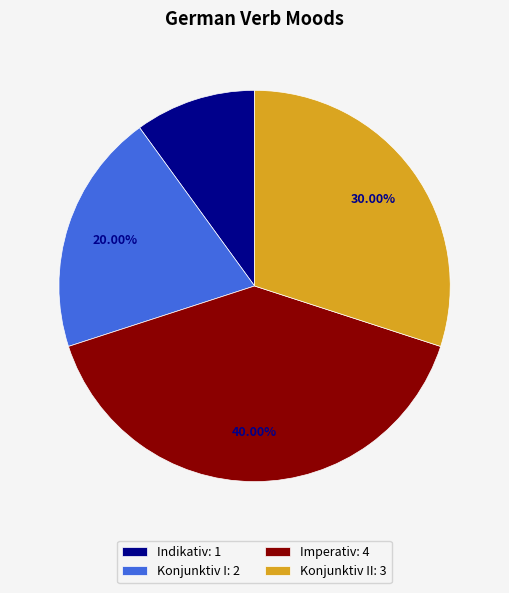

Do Konjunktiv II: 3 and Indikativ: 1 together represent more than half of the pie?

No